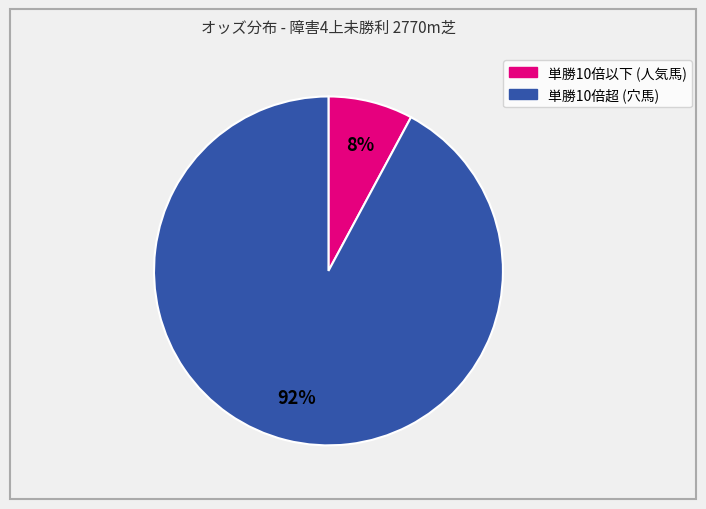

Is there a majority slice in this chart?

Yes